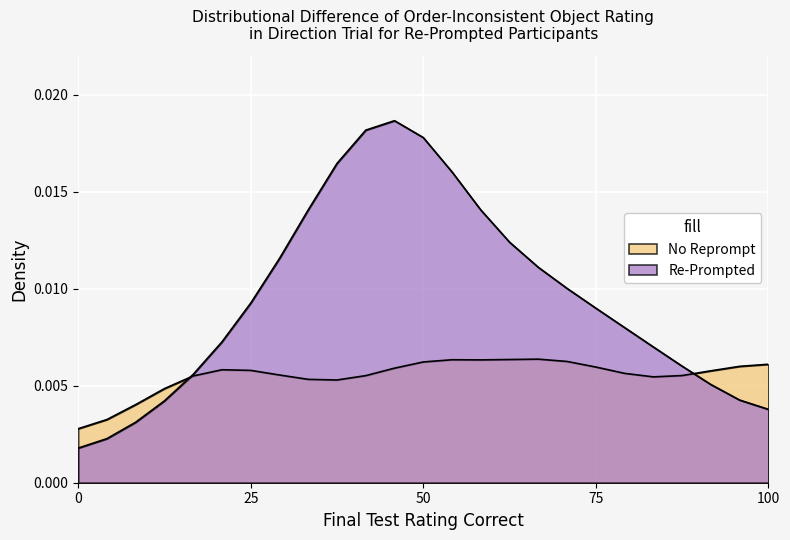

How many lines are shown in the chart?

2